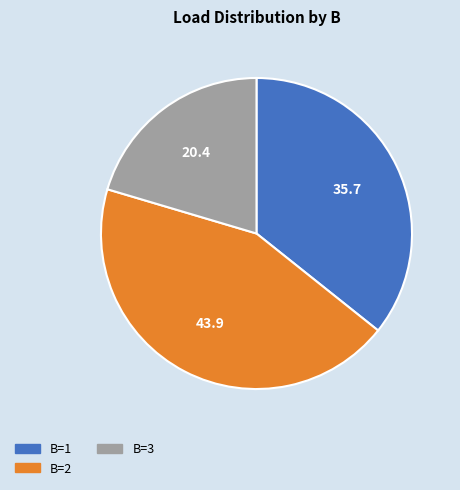

How many slices are in this pie chart?

3